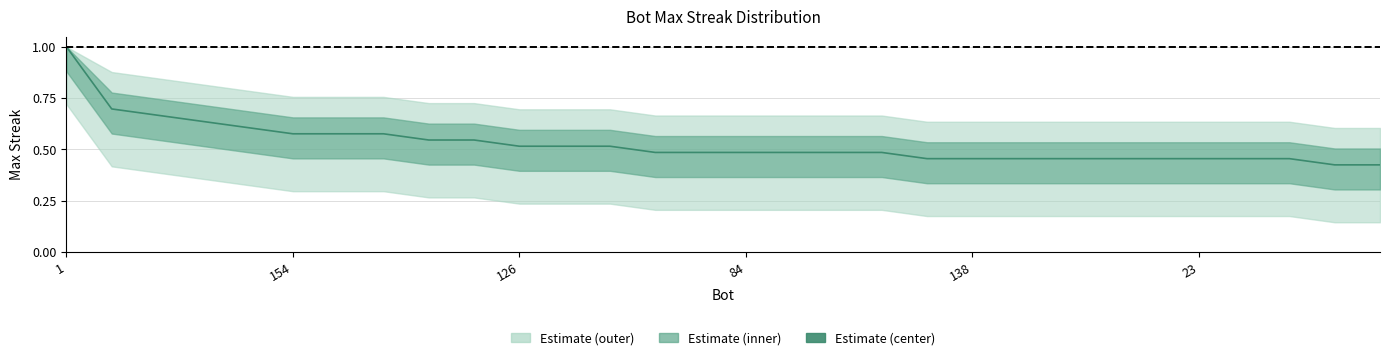

The value at 19 is 0.5. True or false?

True